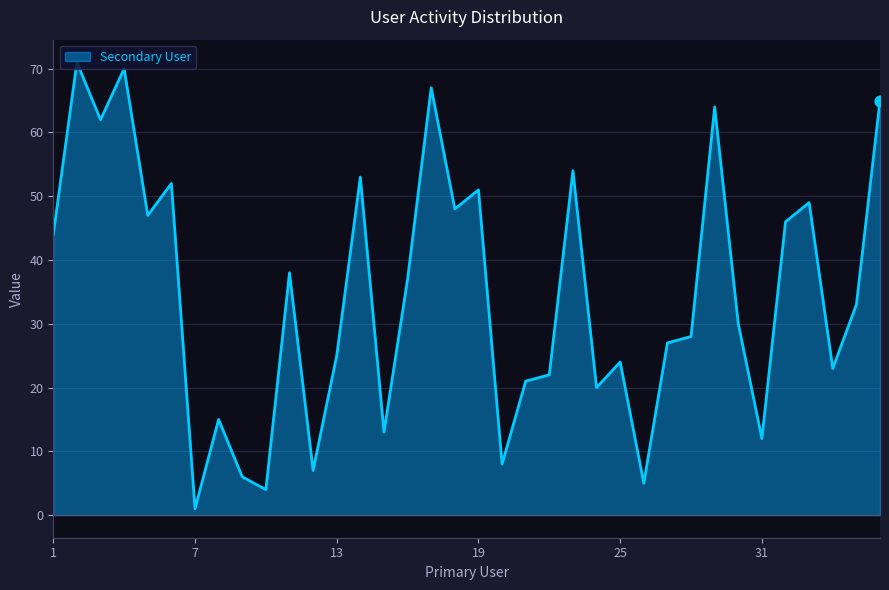

What is the greatest value displayed?

71